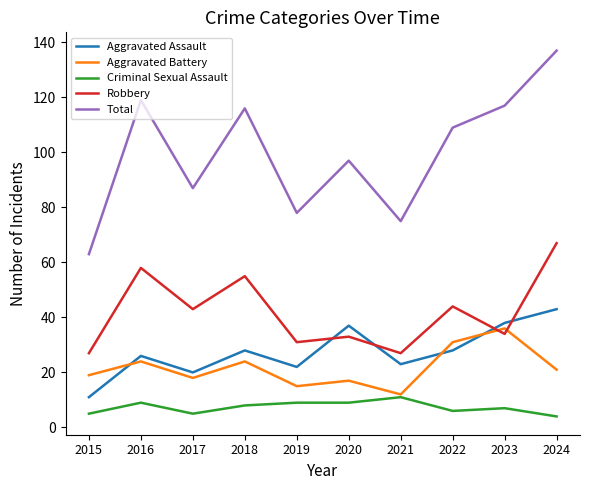

Does the chart have visible grid lines?

No